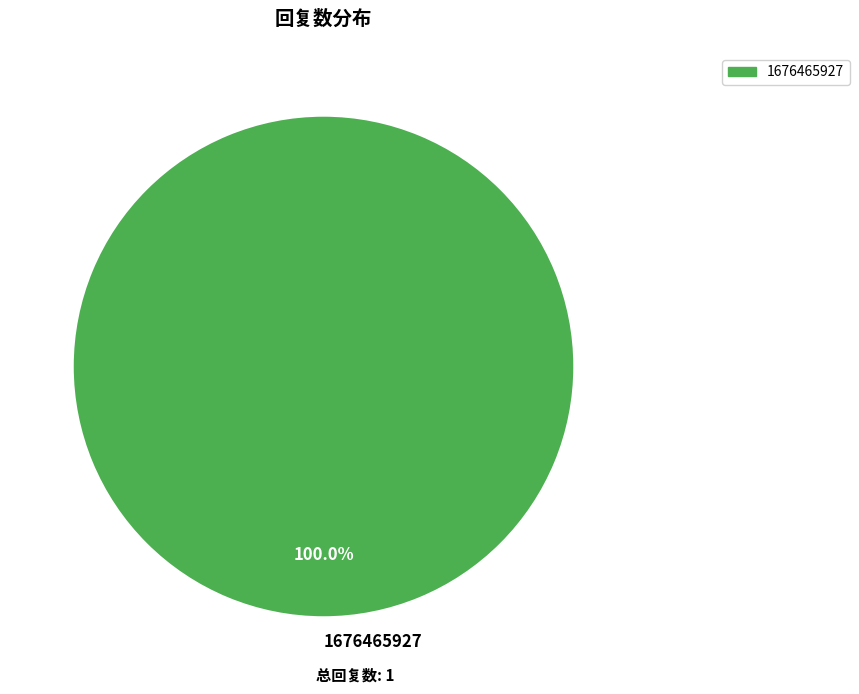

Rank the categories by value from lowest to highest.

1676465927